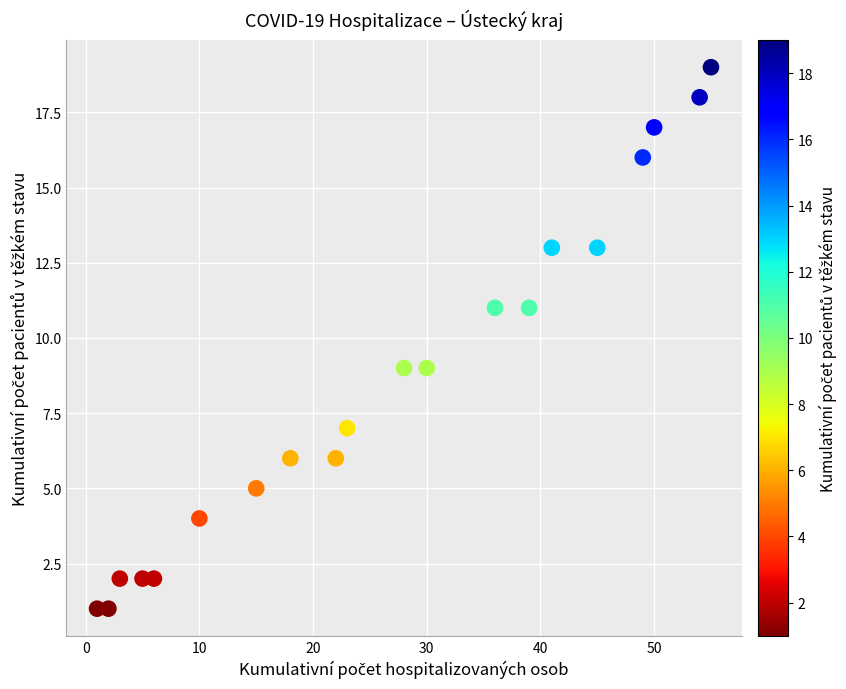

What is the range of X values (max minus min)?

54